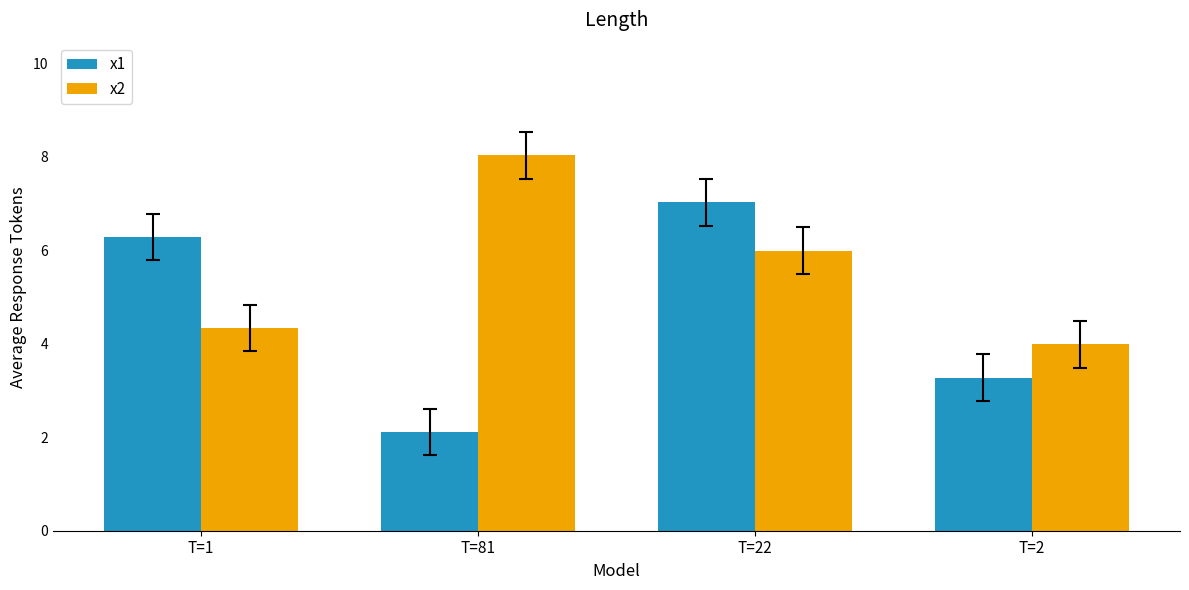

Reading right to left, transcribe all the data shown in this chart.

x1: 3.3	7.0	2.1	6.3
x2: 4.0	6.0	8.0	4.3